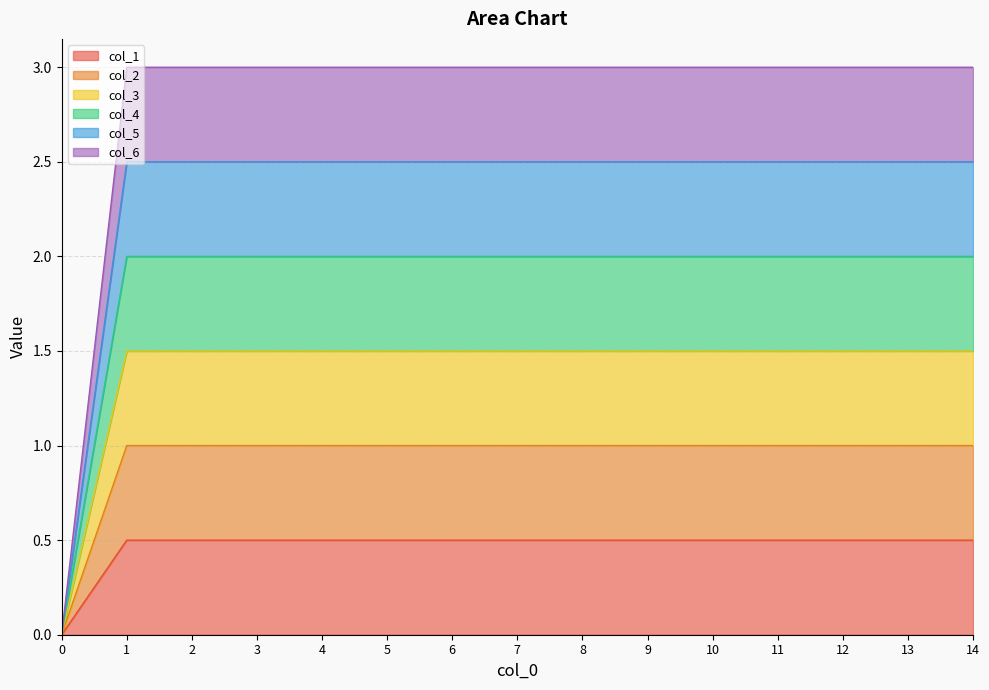

Between 2 and 8, which is larger?

2